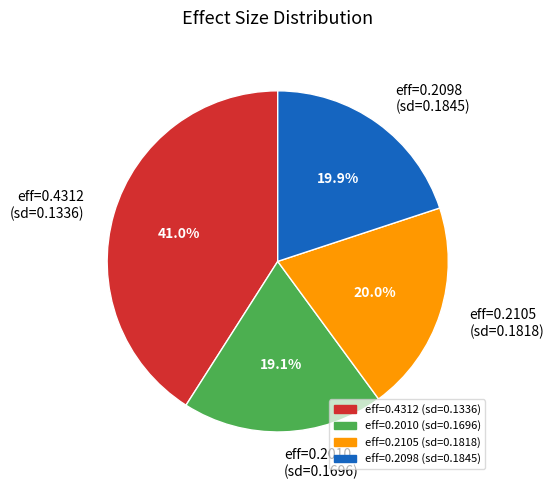

What is the total percentage of eff=0.2098 (sd=0.1845) and eff=0.4312 (sd=0.1336)?

60.9%